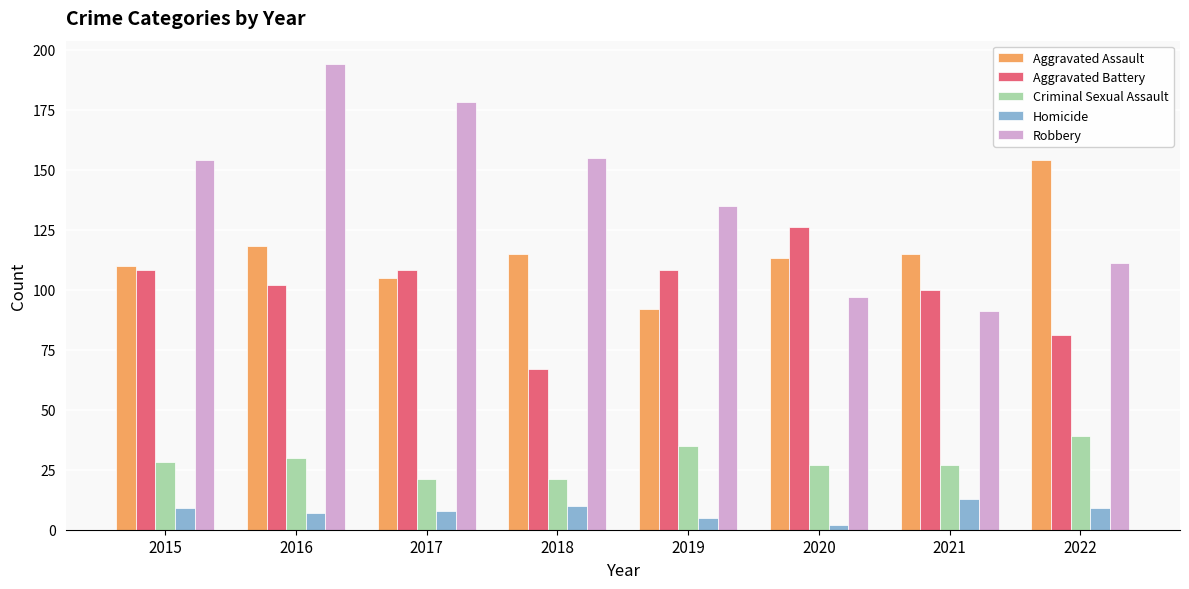

The Robbery series shows 135 at 2019. True or false?

True